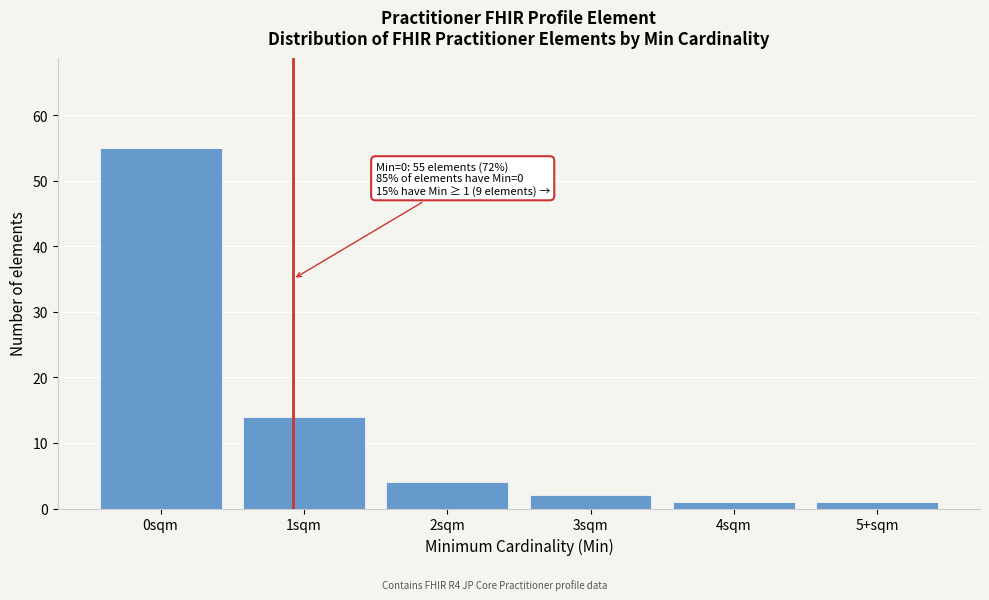

Reading left to right, what are all the values shown in this chart?

0sqm=55	1sqm=14	2sqm=4	3sqm=2	4sqm=1	5+sqm=1